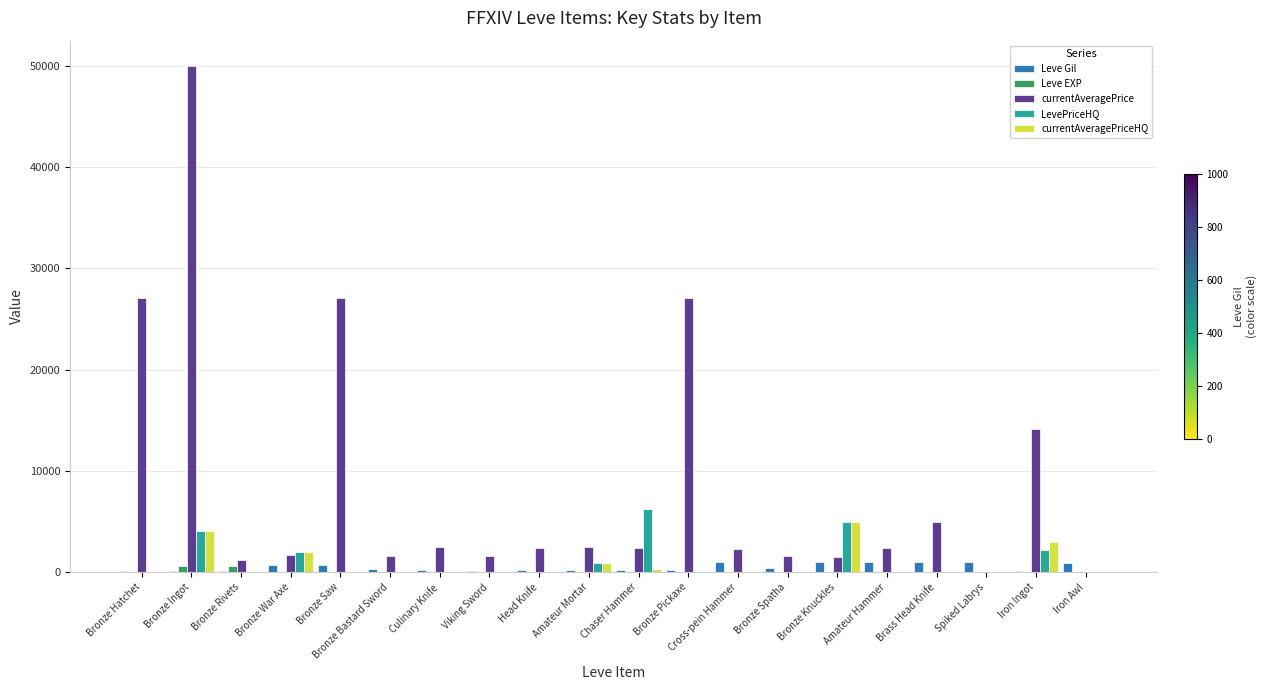

Between Amateur Mortar and Chaser Hammer, which series saw the biggest shift?

LevePriceHQ